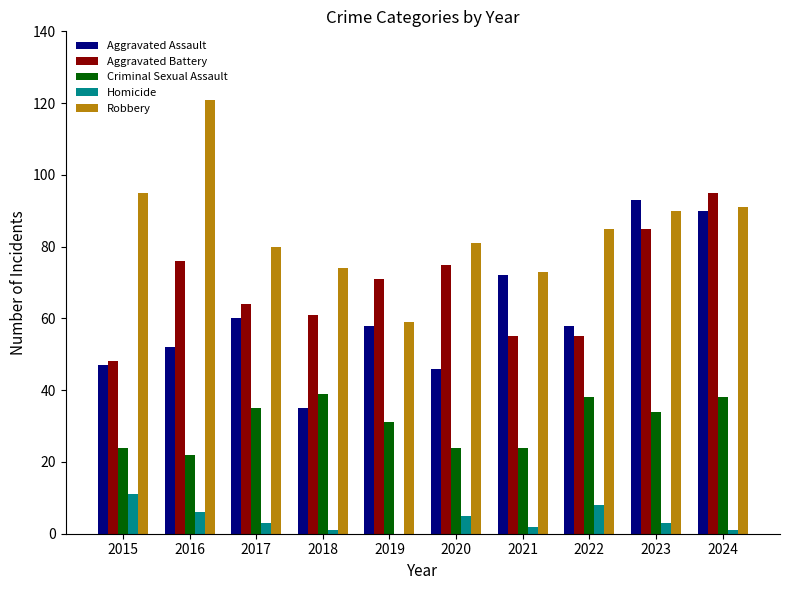

What is the spread (max minus min) of values at 2022?

77